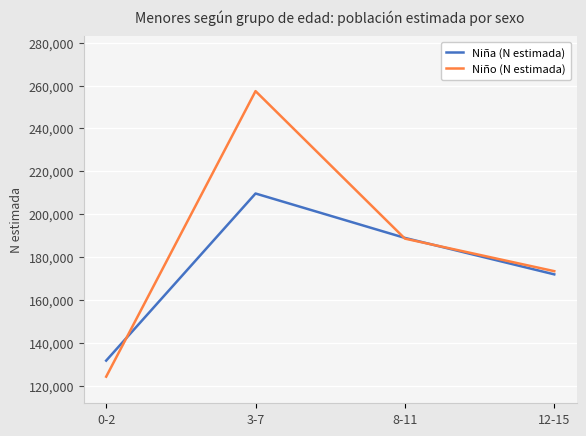

What is the difference between the highest and lowest values at 12-15?

1493